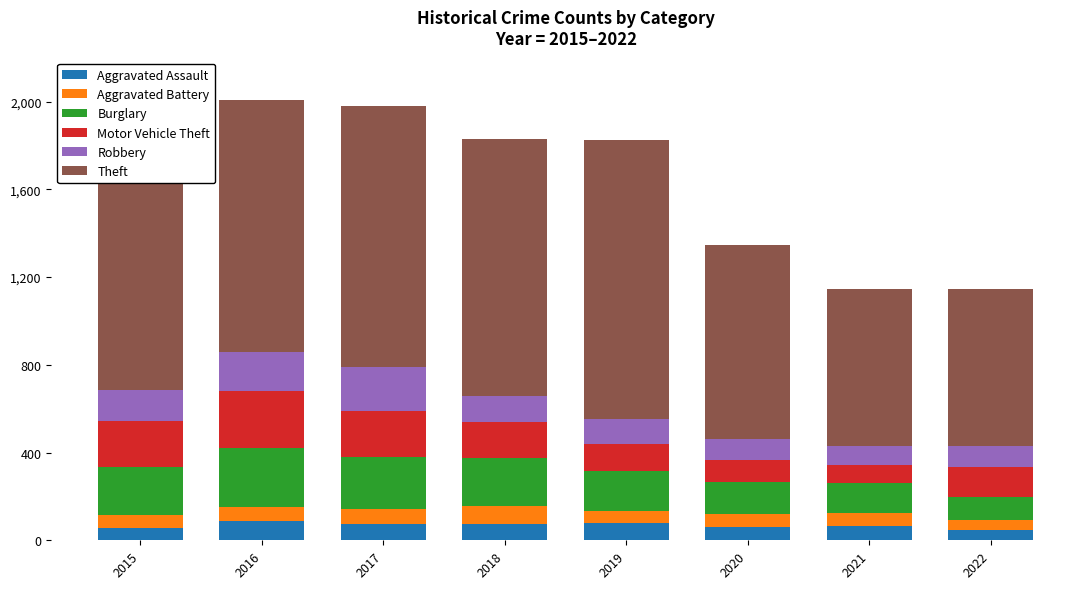

What is the sum of the Aggravated Assault values at 2020 and 2015?

118